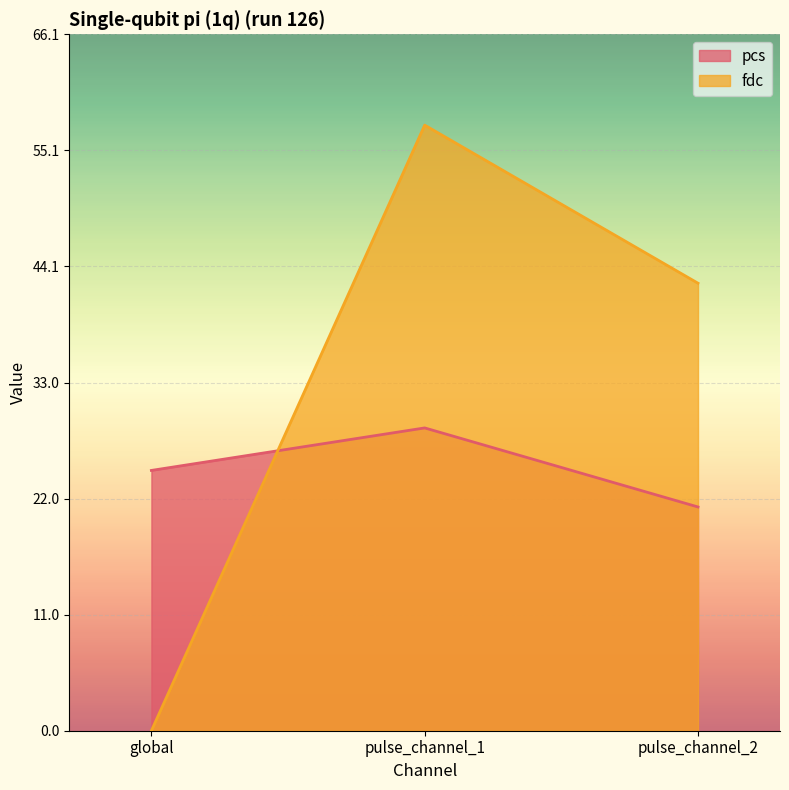

Is the value of fdc at pulse_channel_2 greater than the value of pcs at global?

Yes